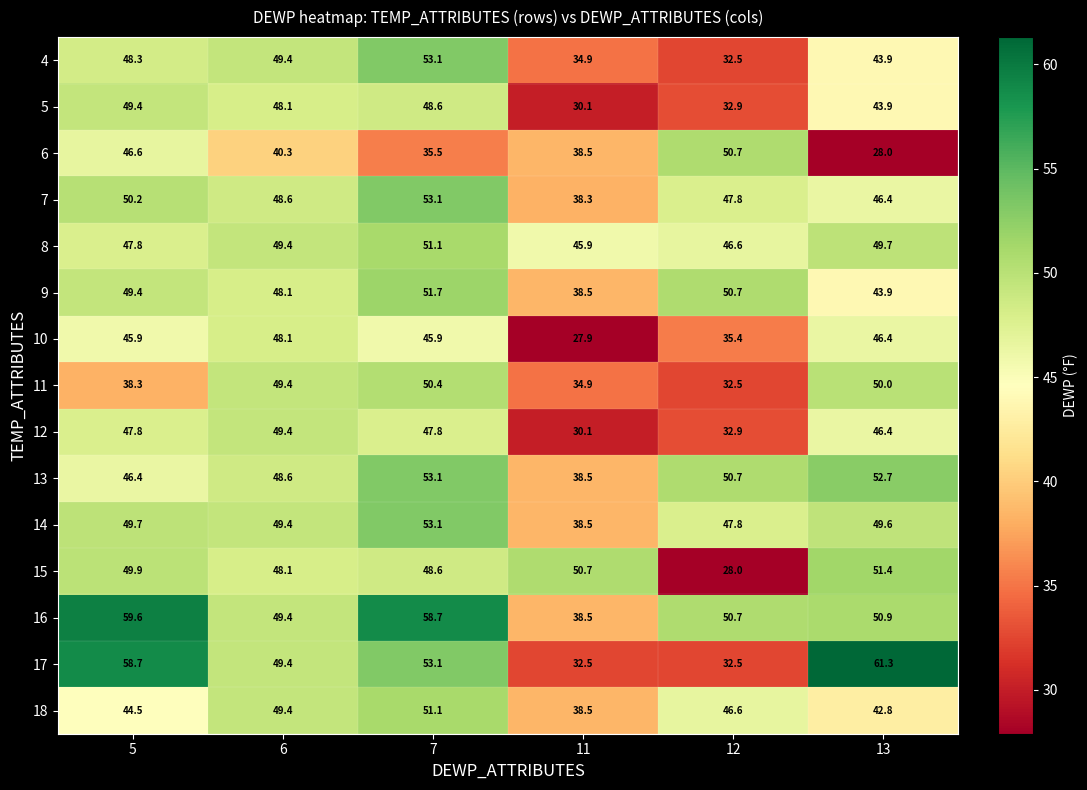

How many categories are shown in the chart?

6